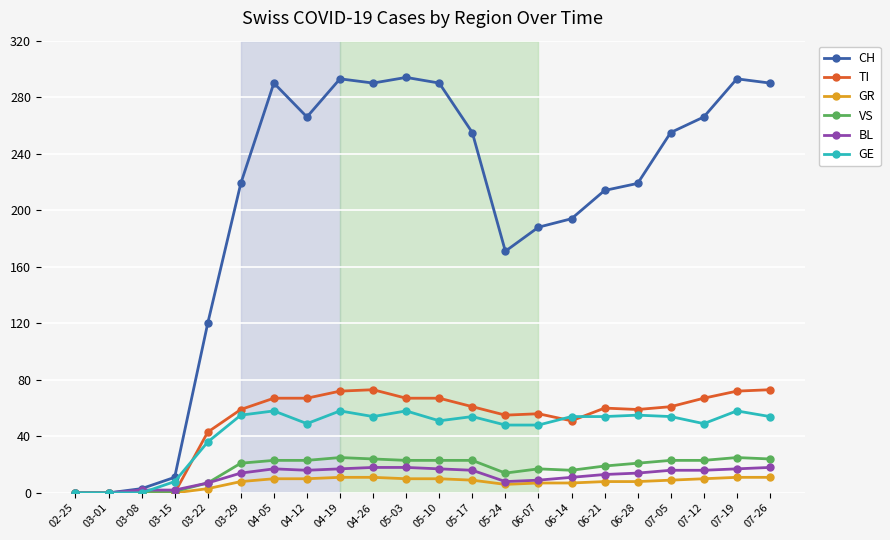

The value of GE at 02-25 is 0. True or false?

True